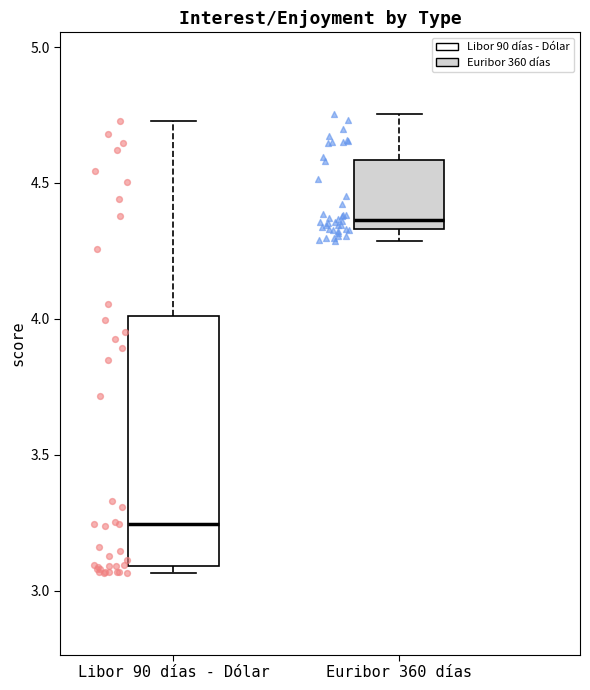

Reading left to right, transcribe this box plot: for each box, give where its median line is, the range the box spans, and where its two whiskers end, as read against the y-axis. The values are not printed on the chart, so give them approximately, as read against the axis.

Libor 90 días - Dólar: median 3.25, box 3.10 to 4.00, whiskers 3.05 to 4.75
Euribor 360 días: median 4.35 (just above the box's lower edge), box 4.35 to 4.60, whiskers 4.30 to 4.75